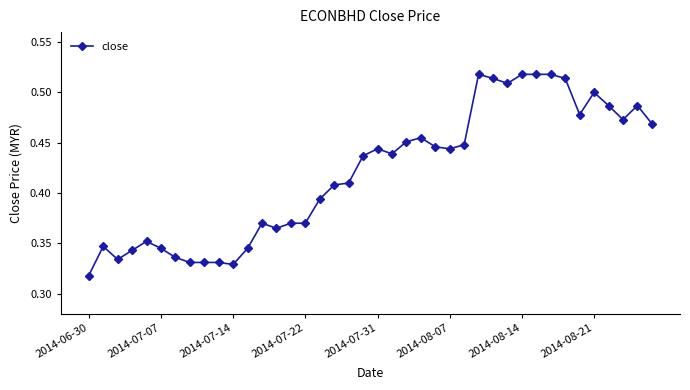

What is the sum of all values?

16.8